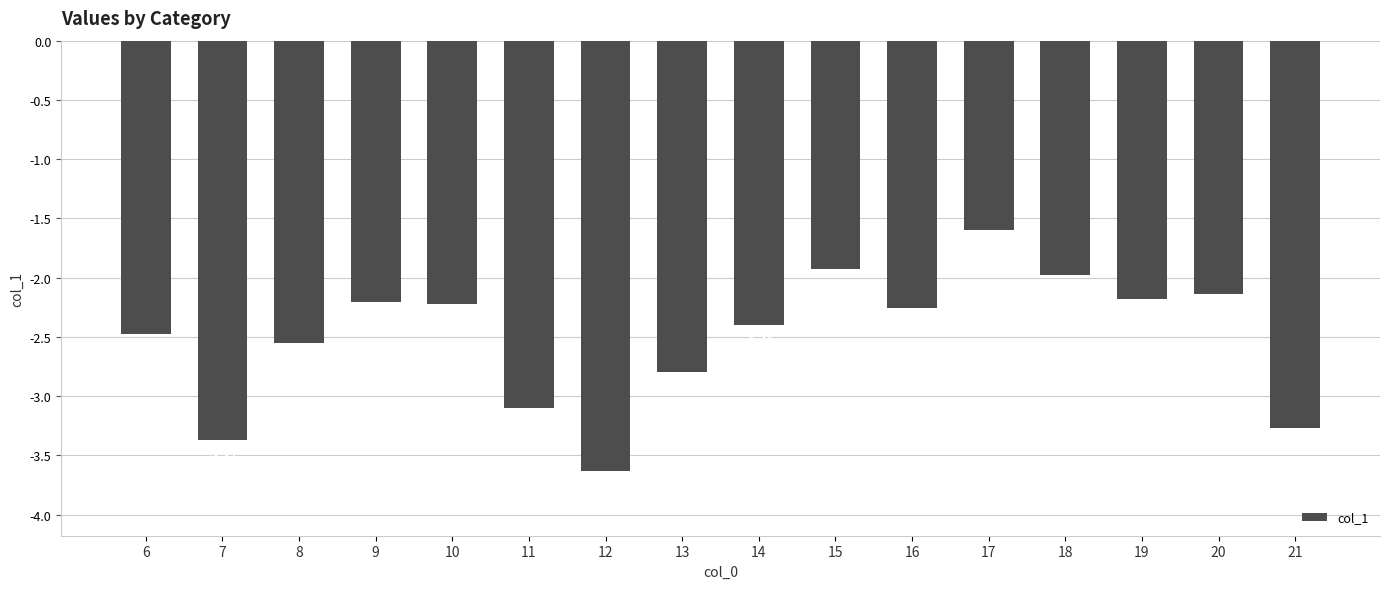

What is the difference between the values at 9 and 17?

0.6